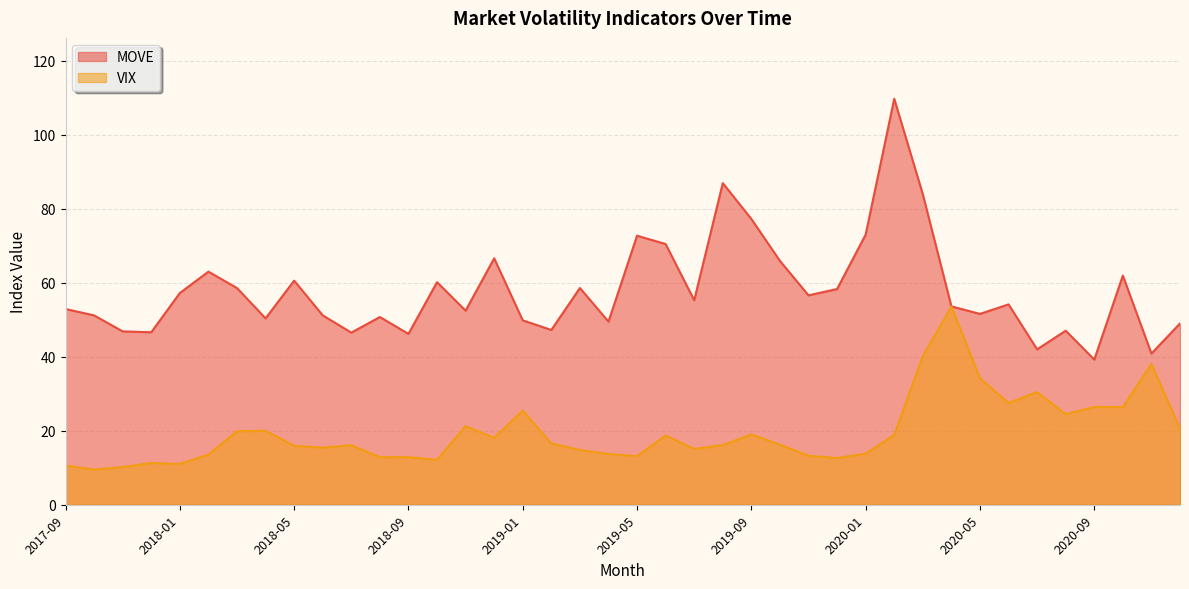

True or false: VIX and MOVE intersect in this chart.

False